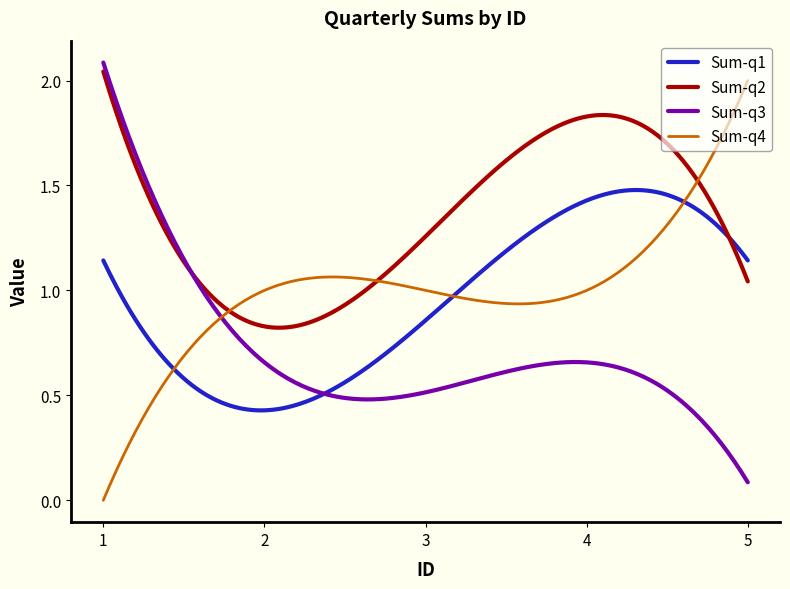

What is the difference between the maximum and minimum values in the Sum-q3 series?

2